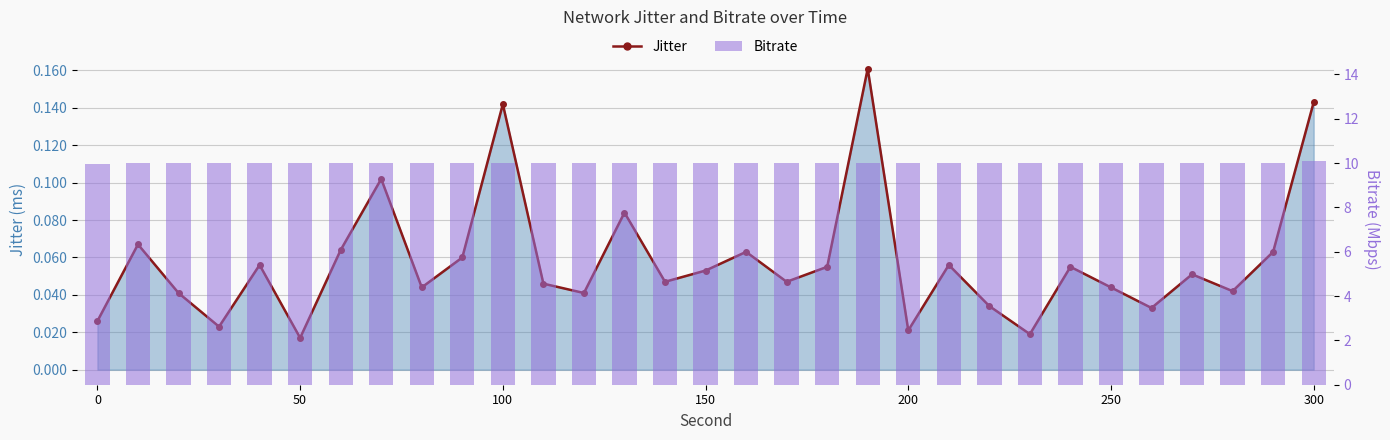

What is the value of the Bitrate bar at the 6th from the left?

10.0